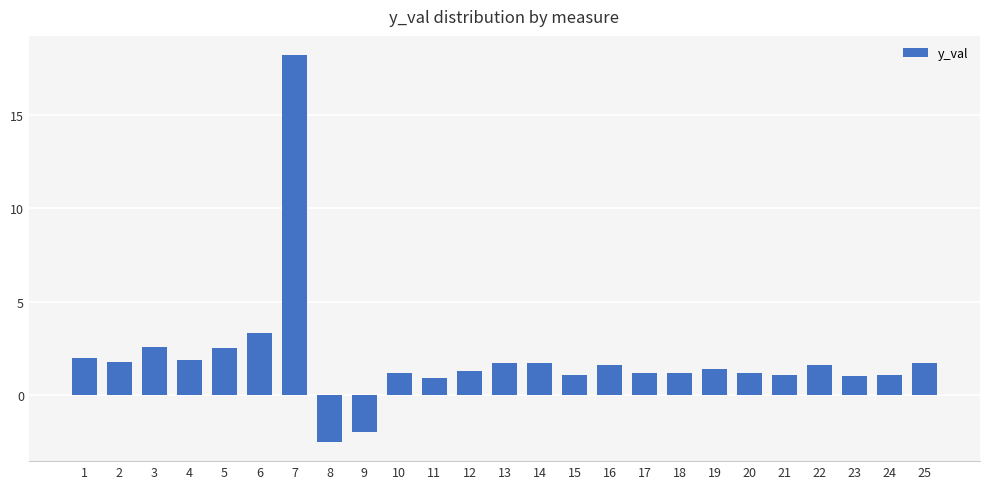

How many data points does each series have?

25